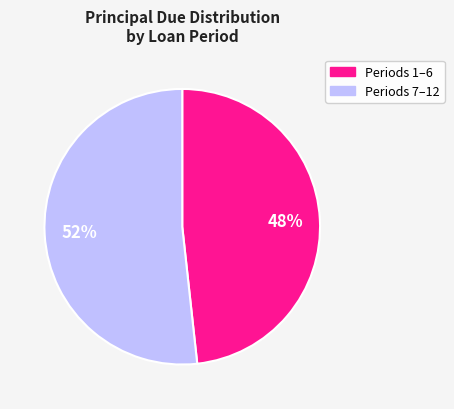

Which has a higher value, Periods 7–12 or Periods 1–6?

Periods 7–12